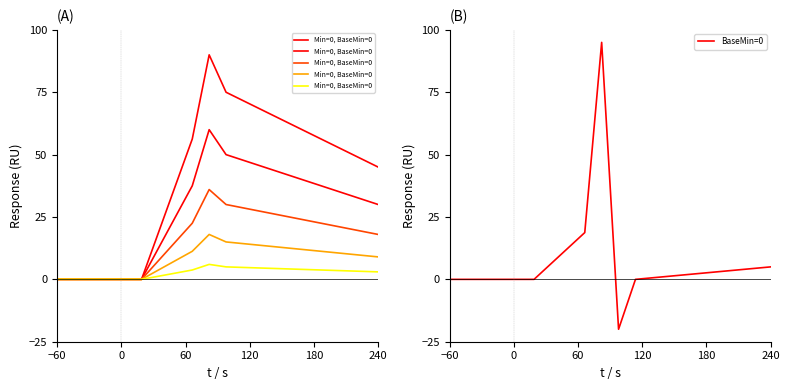

How many interior local peaks does the BaseMin=0 series have?

1